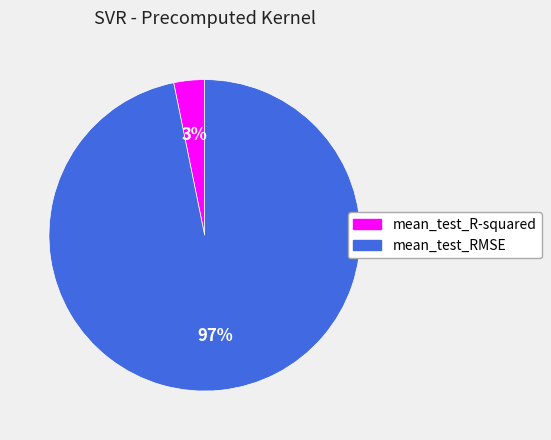

Combined, do mean_test_R-squared and mean_test_RMSE account for over 50%?

Yes